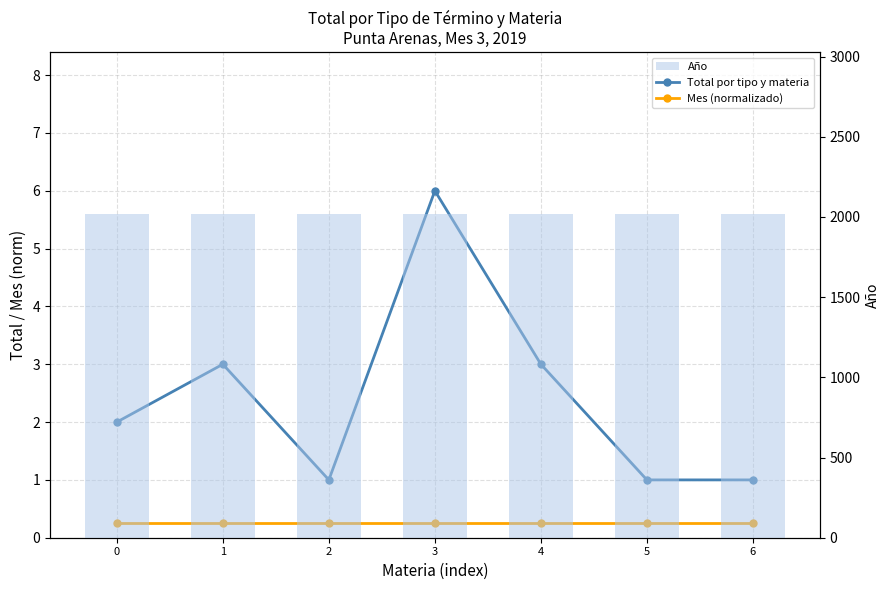

Is it true that Año equals 2019.0 at 5?

True